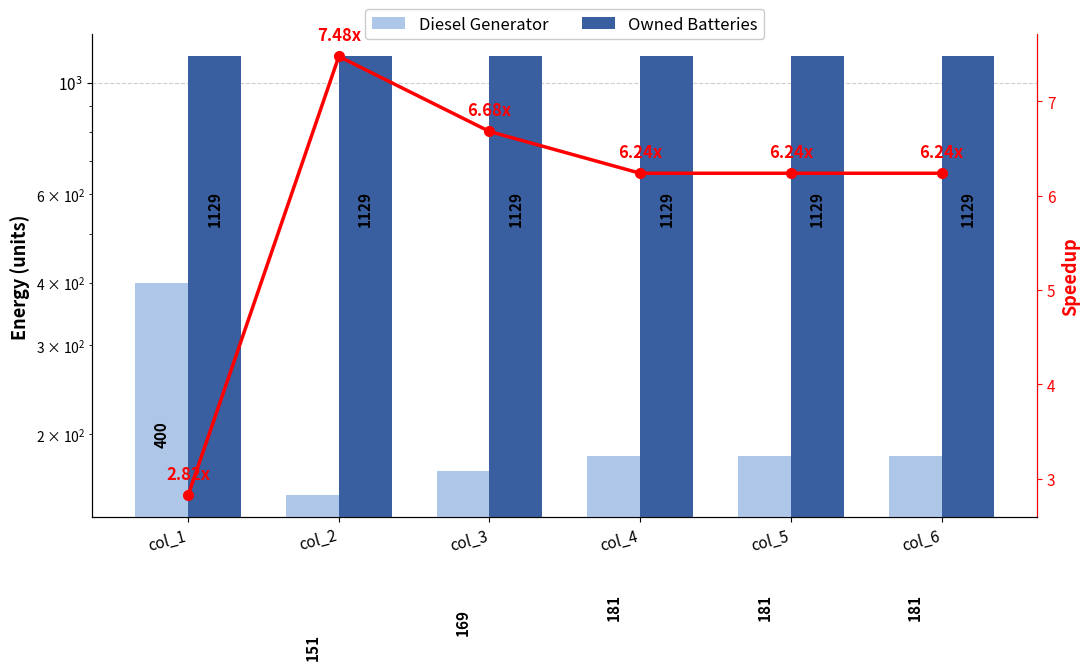

Is it true that Owned Batteries equals 1129.0 at col_6?

True